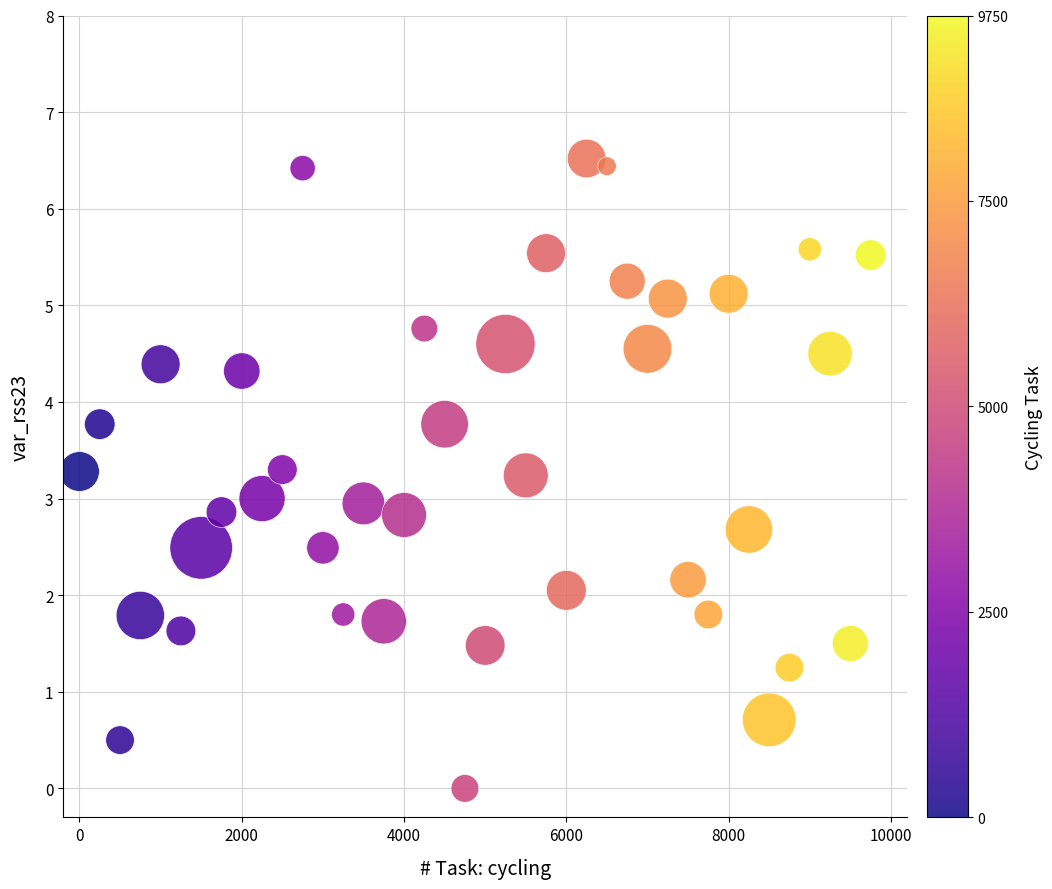

What is the range of X values (max minus min)?

9750.0